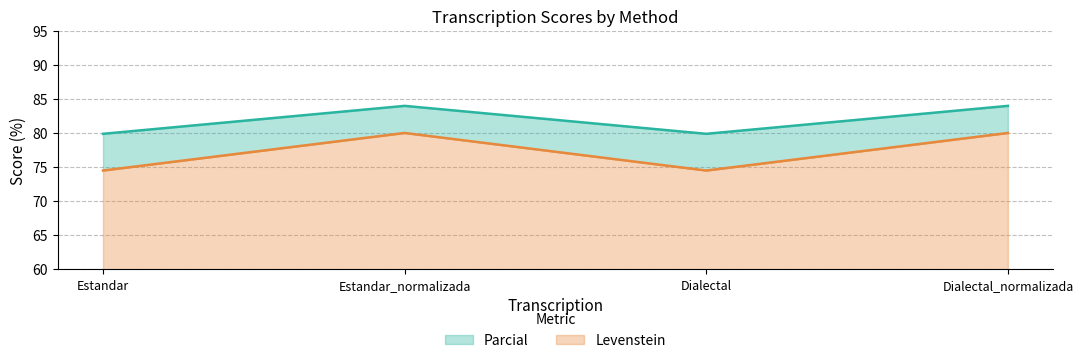

What is the difference between the Levenstein values at Dialectal and Dialectal_normalizada?

5.5